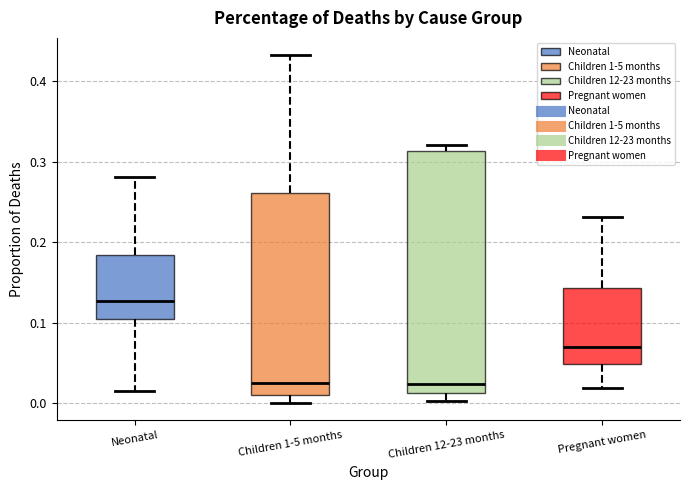

Where is the lower edge of the box for Children 12-23 months on the y-axis? The values are not printed on the chart, so give them approximately, as read against the axis.

0.01